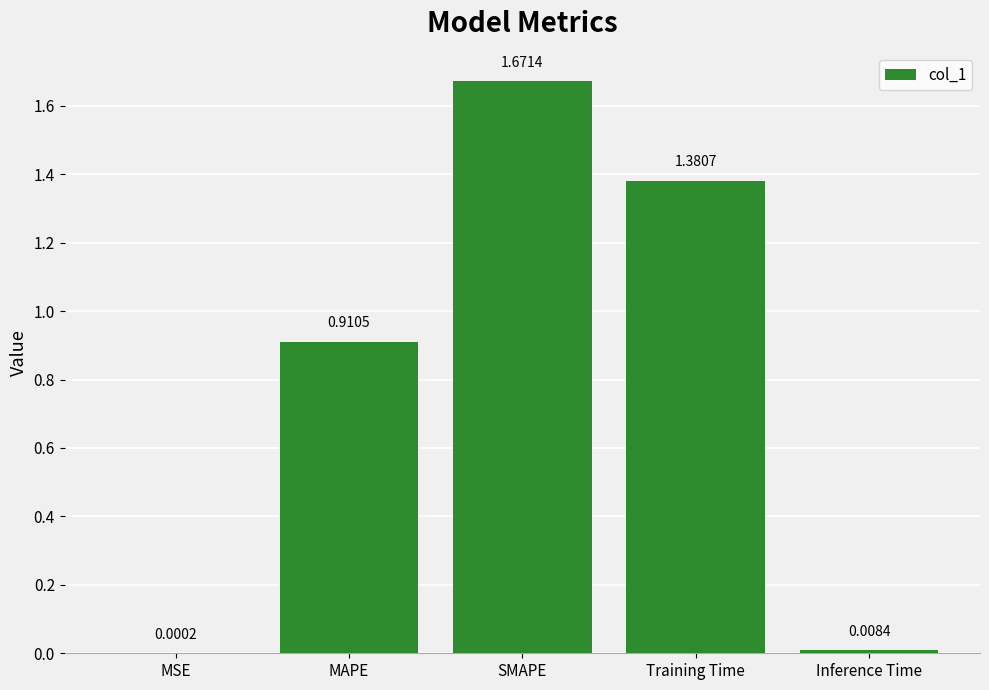

What is the average value?

0.8